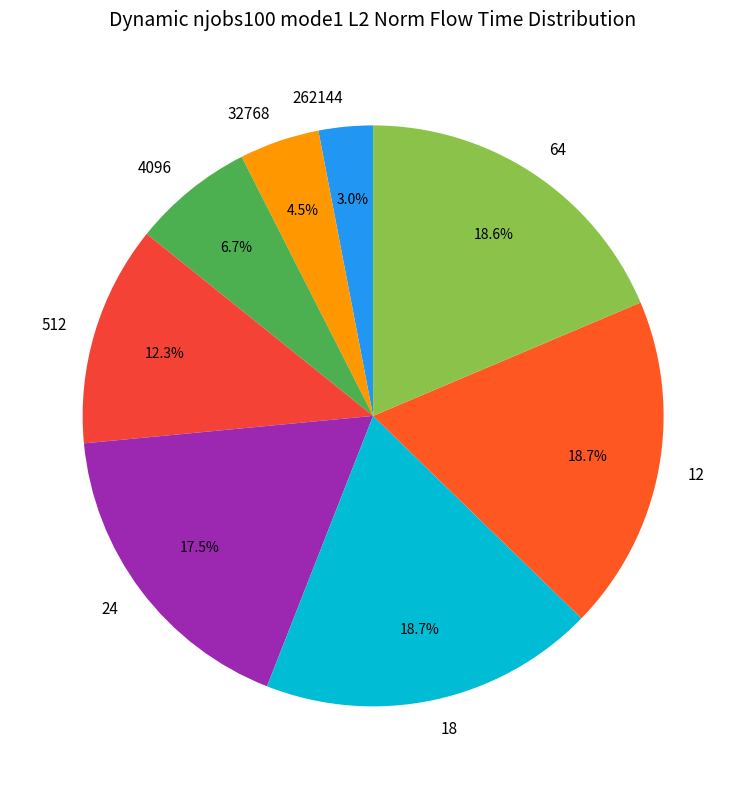

Is there a majority slice in this chart?

No